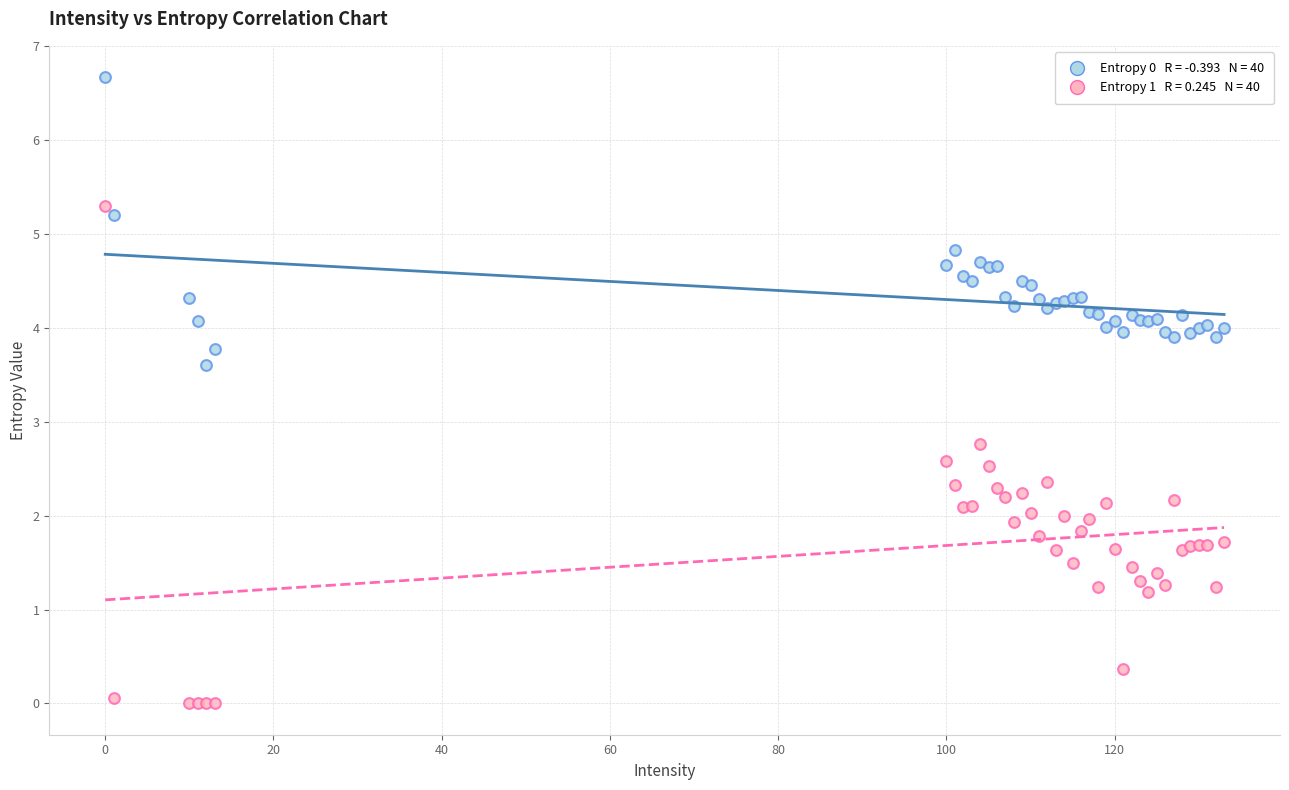

Across all series, what Y value is closest to 3?

2.8